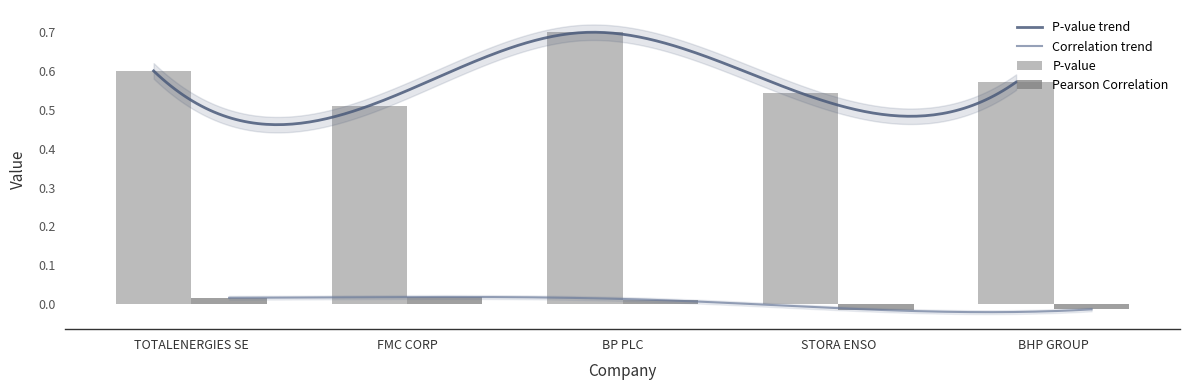

Where is P-value nearest to the value 0?

FMC CORP